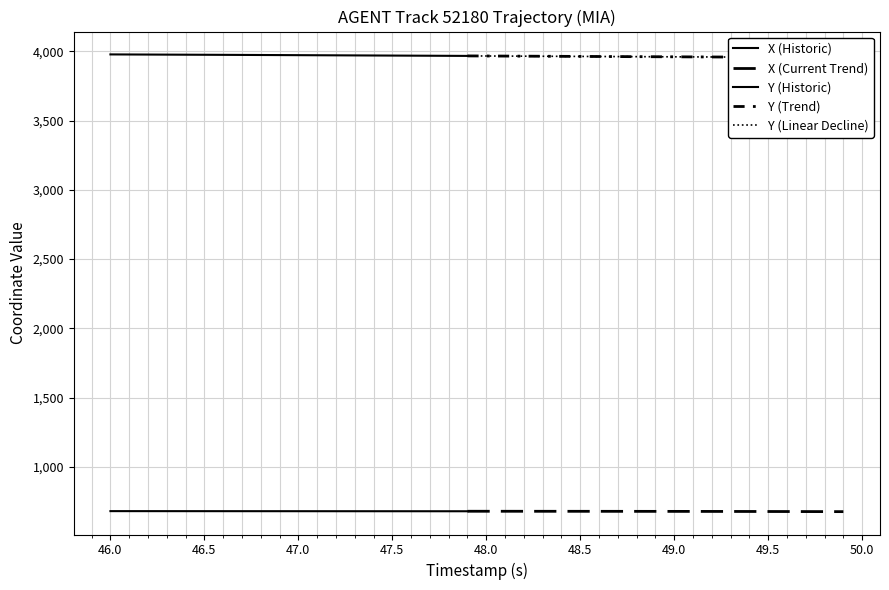

True or false: X and Y cross at least once.

False